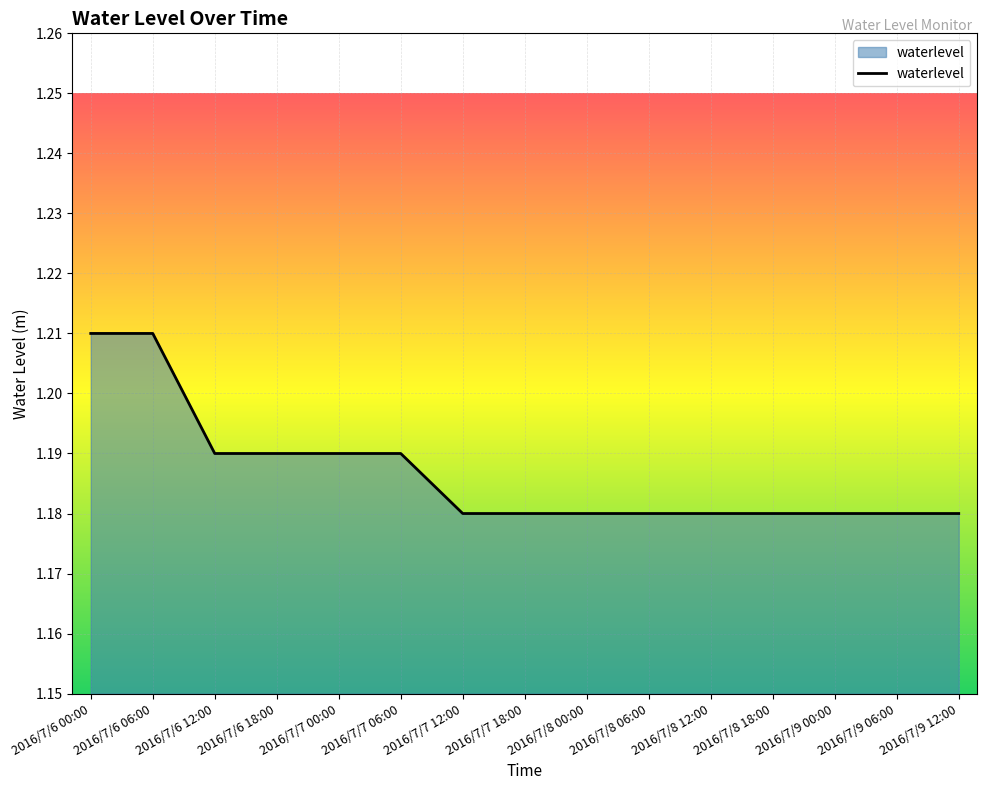

The chart shows a value of 1.9 at 2016/7/9 06:00. True or false?

False